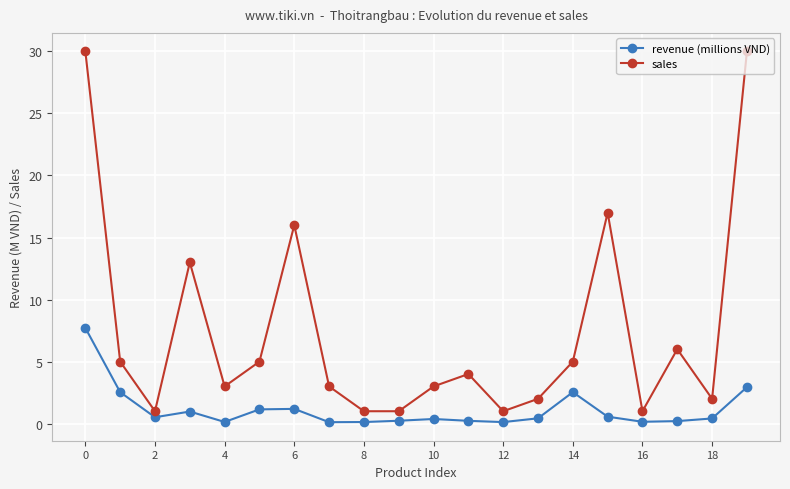

Is this an area chart (filled region under the line)?

No